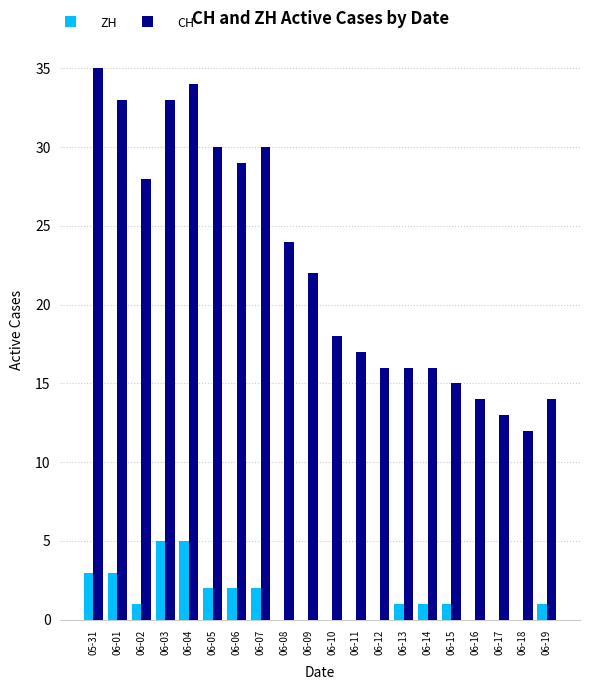

True or false: ZH has a value of -2 at 06-18.

False